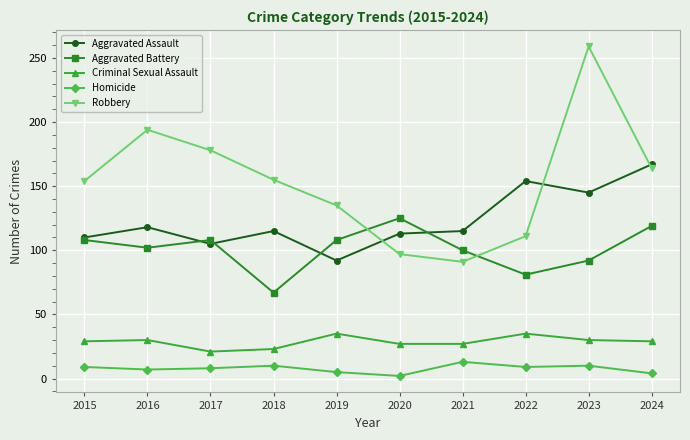

Does the chart display data point markers on the line(s)?

Yes